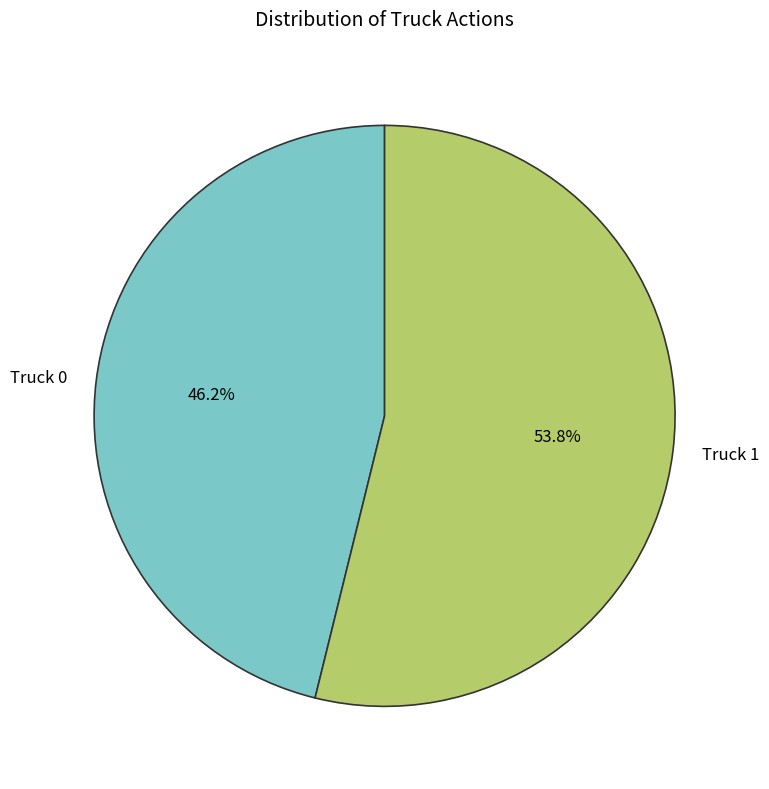

True or false: Truck 1 accounts for 44% of the total.

False